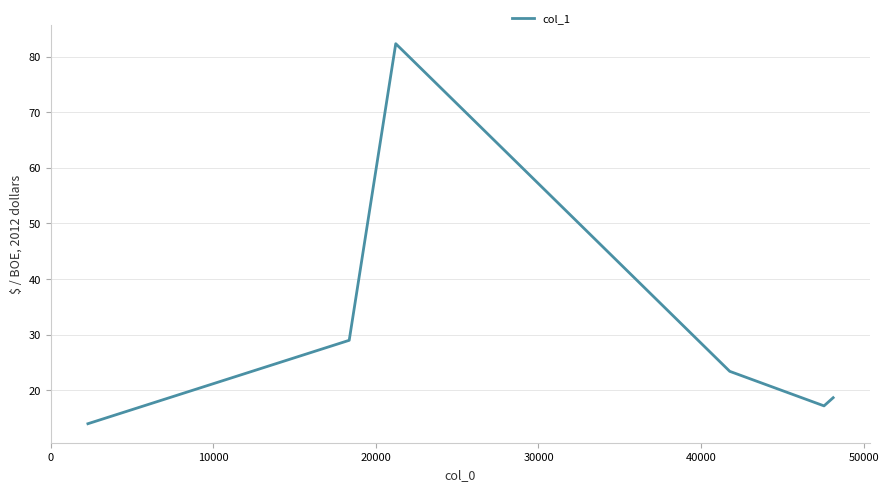

Does the chart display data point markers on the line(s)?

No